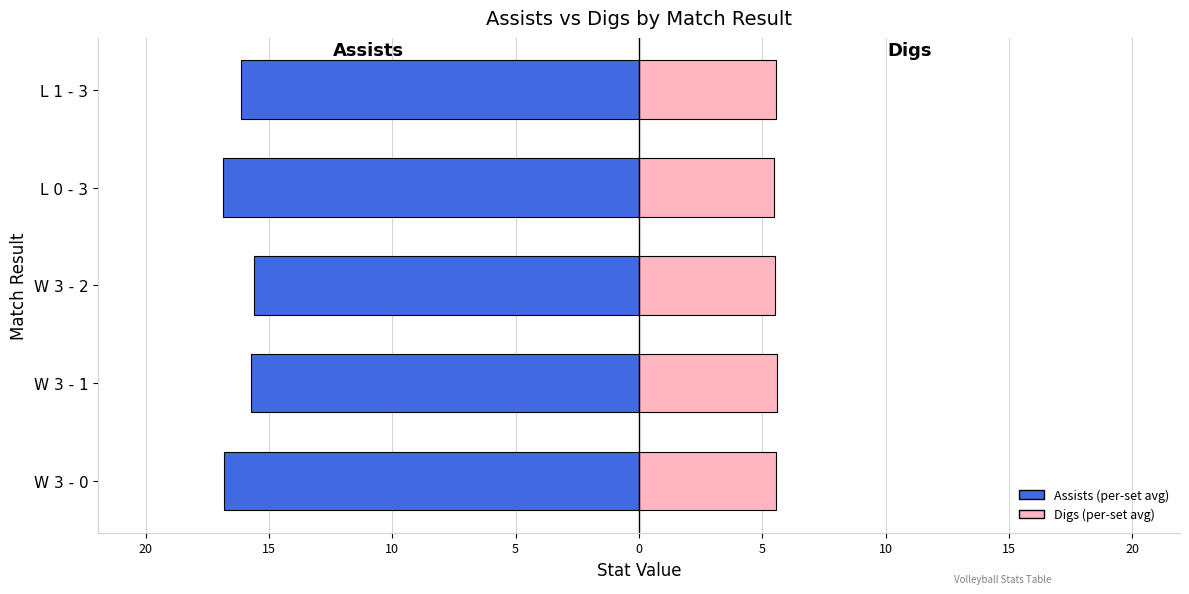

What is the minimum value for Assists?

-16.9